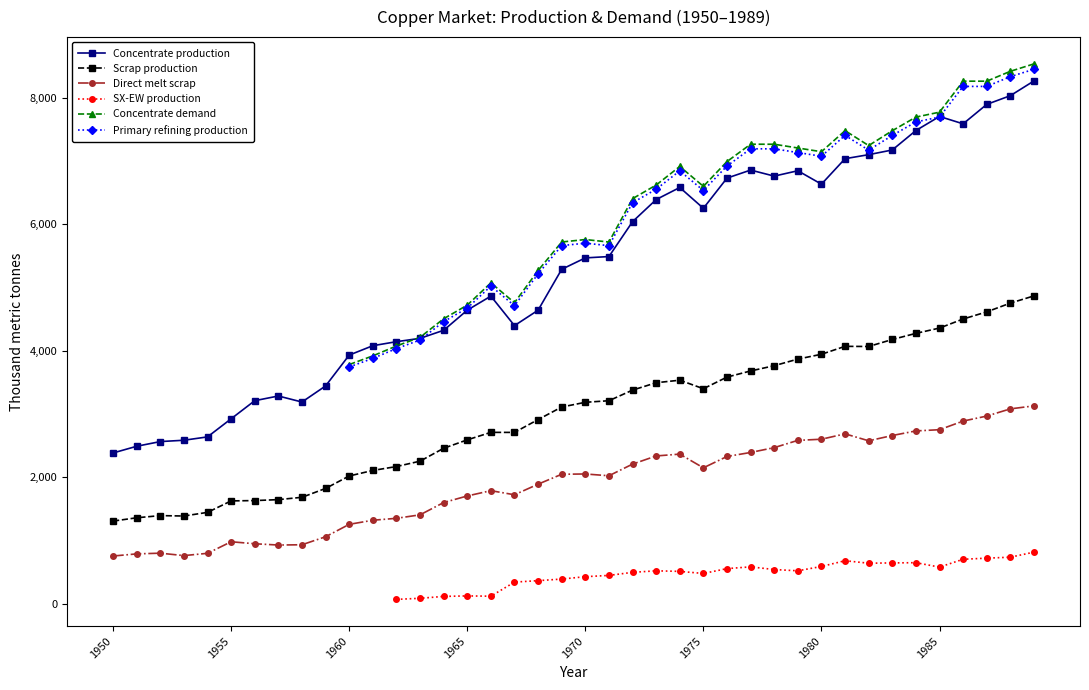

Which category has the highest value in the Scrap production series?

39